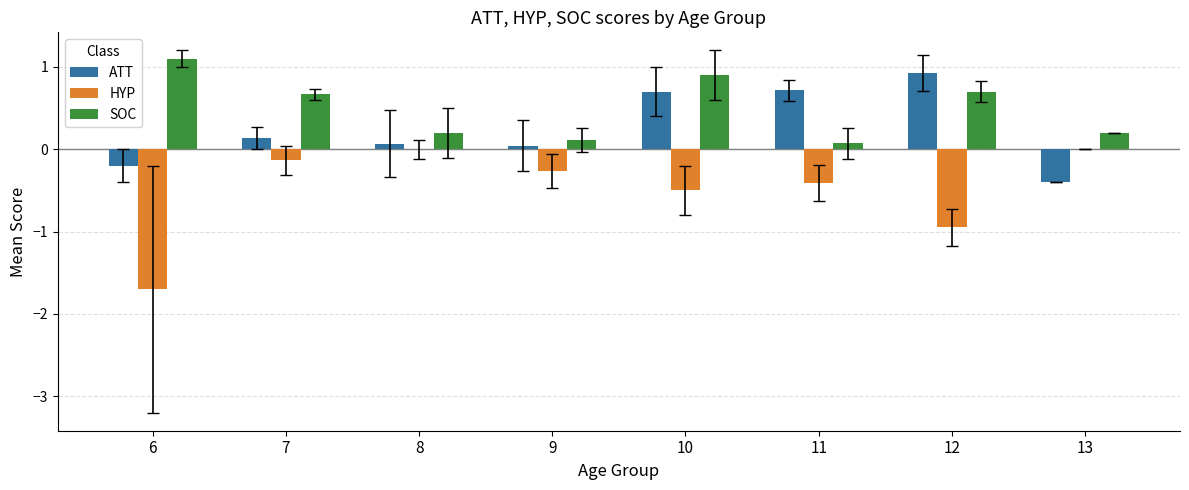

Which category has the highest value in the ATT series?

12